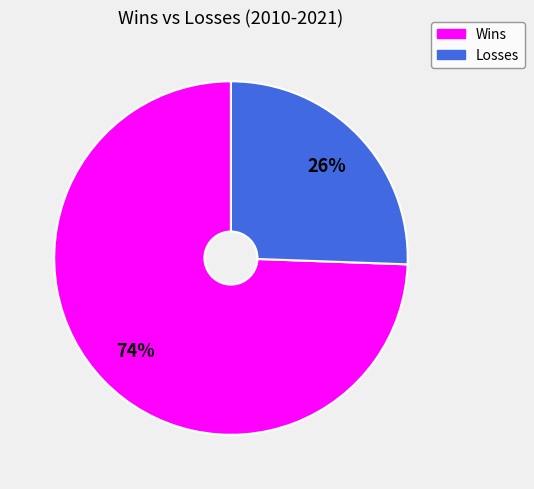

Count the number of slices in the pie.

2